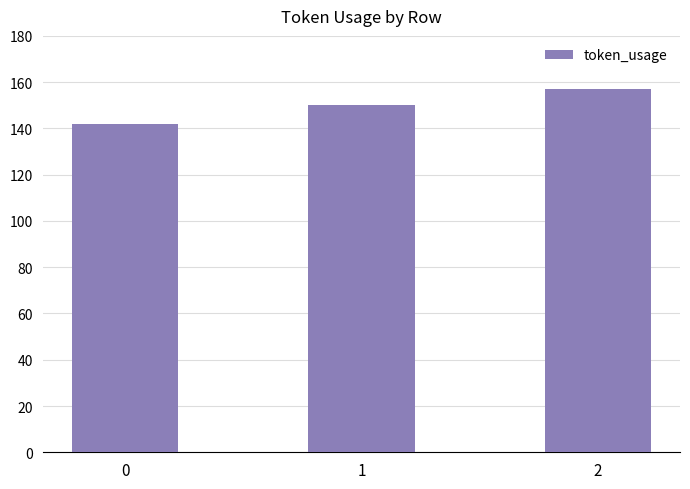

List the labels in order of value, smallest first.

0, 1, 2